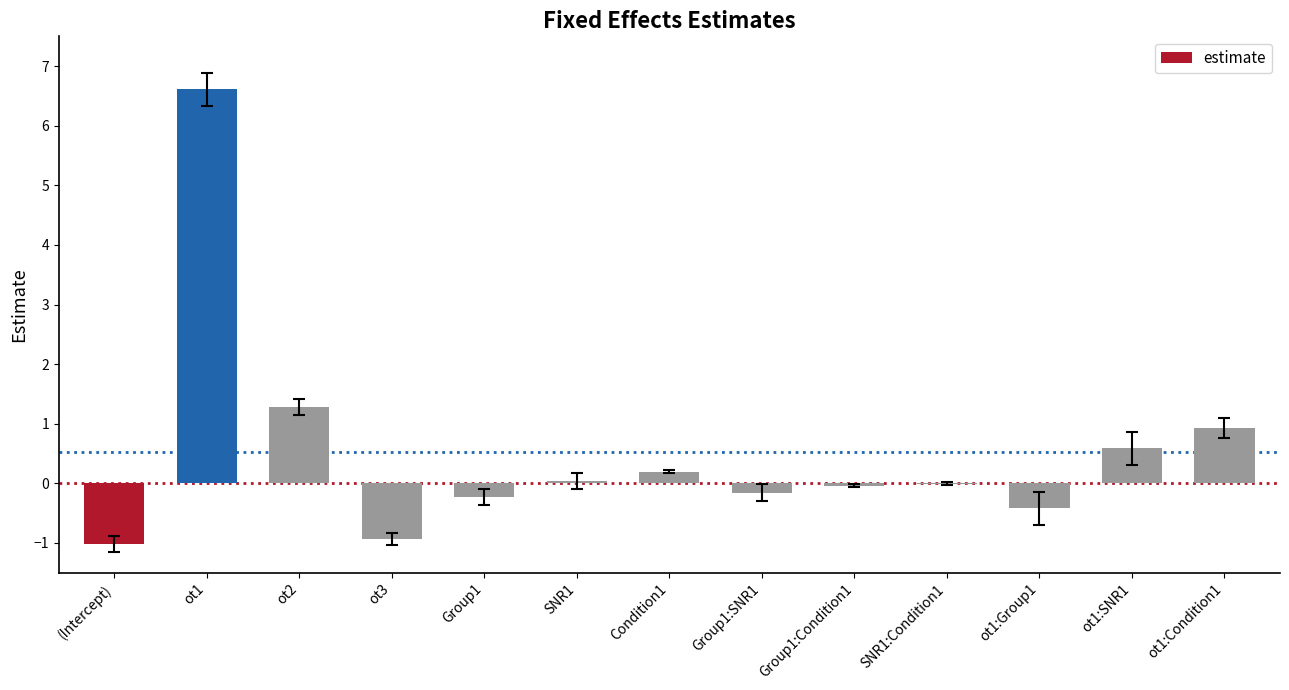

What is the maximum value shown in the chart?

6.6